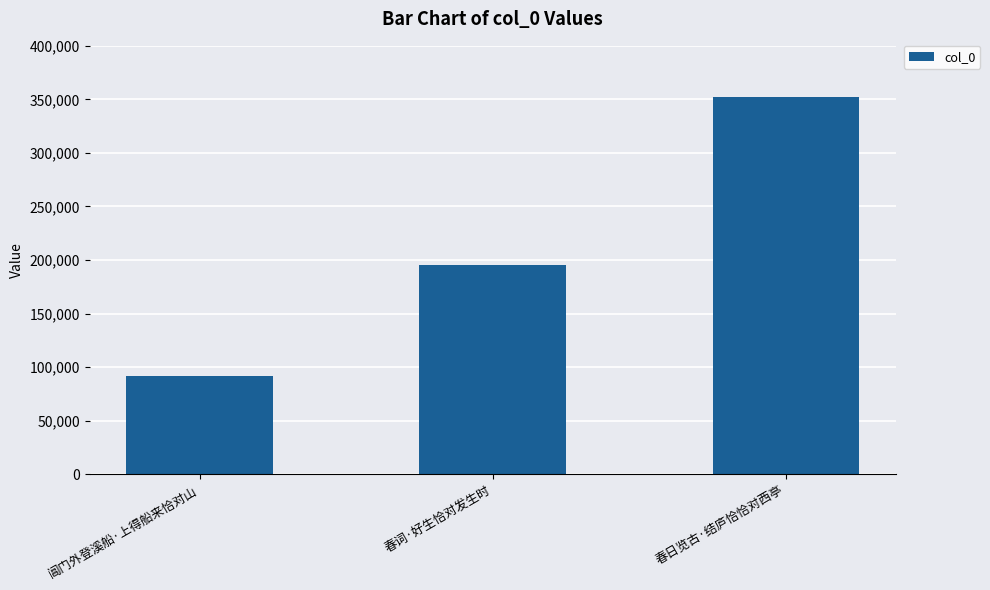

What is the label of the 3rd bar from the left?

春日览古·结庐恰恰对西亭